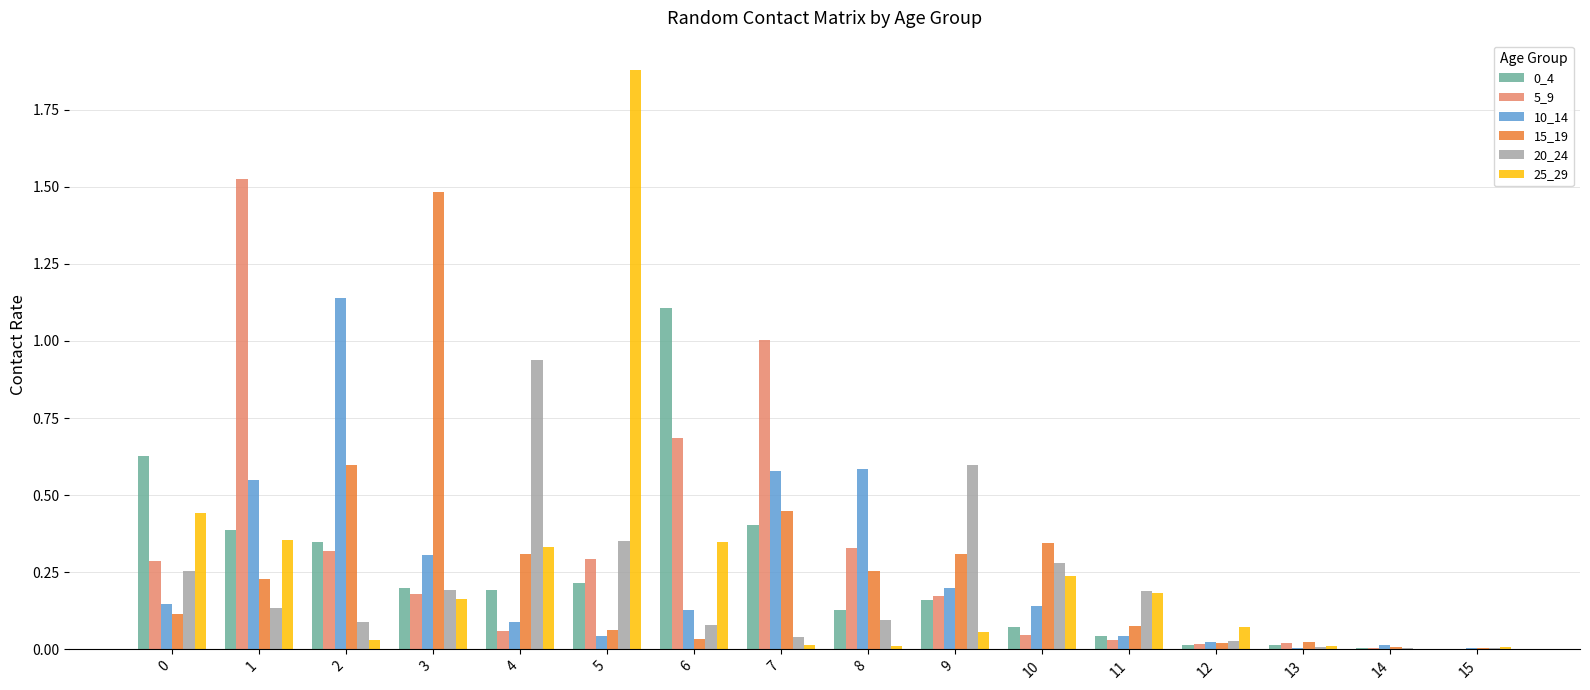

Count the number of categories in the chart.

16